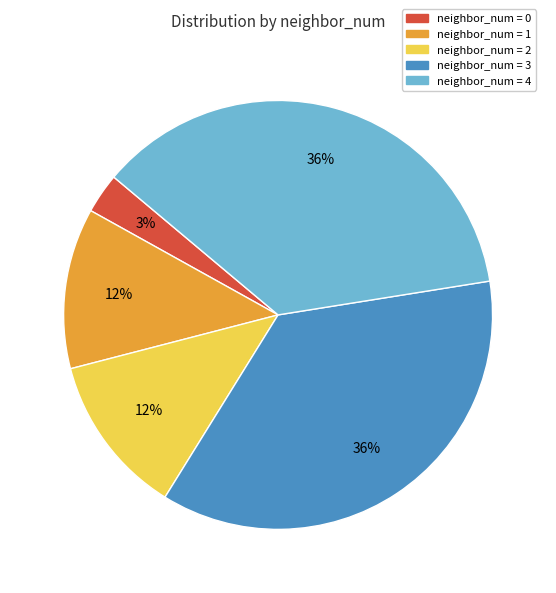

Is there a majority slice in this chart?

No